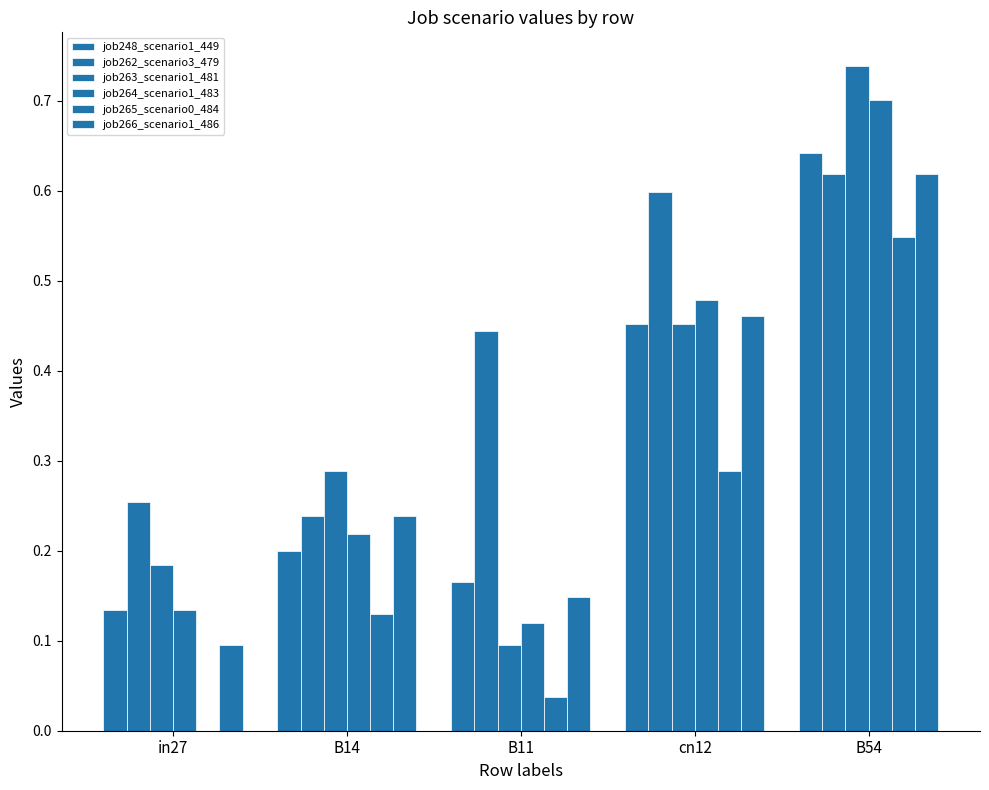

Which series has the largest total across all categories?

job262_scenario3_479